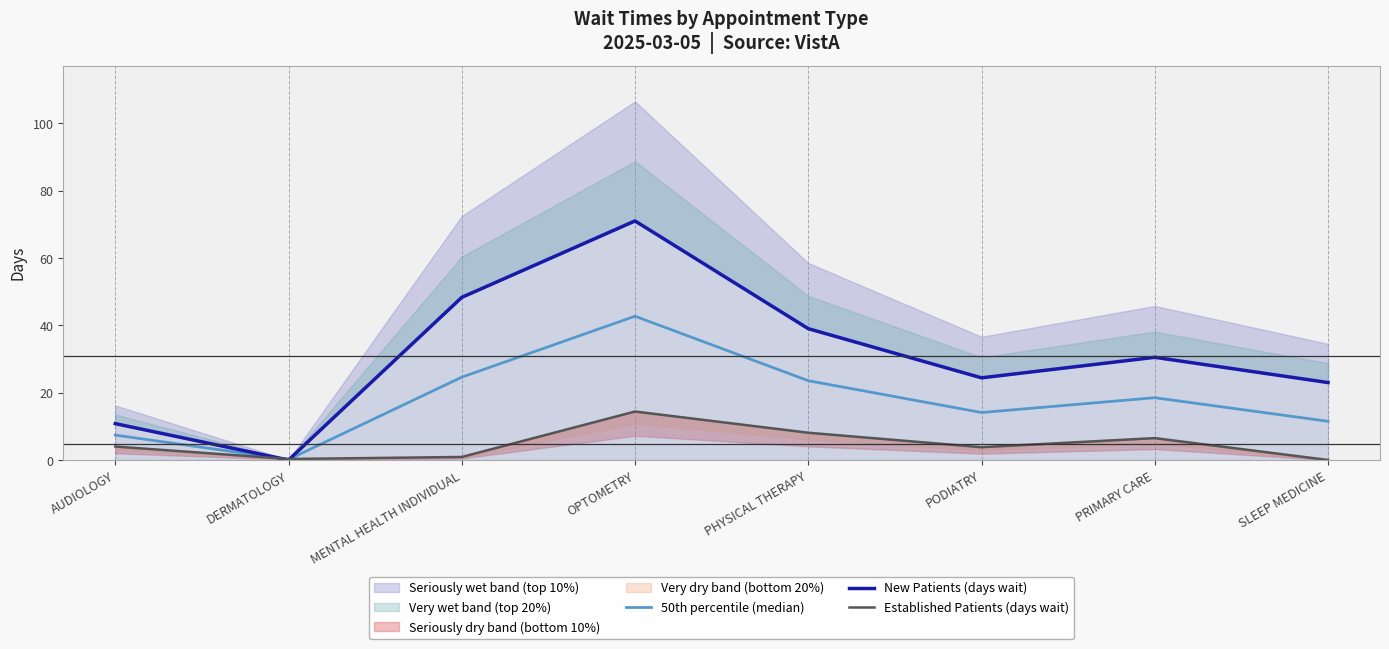

How many values in Established Patients (days wait) are above zero?

7